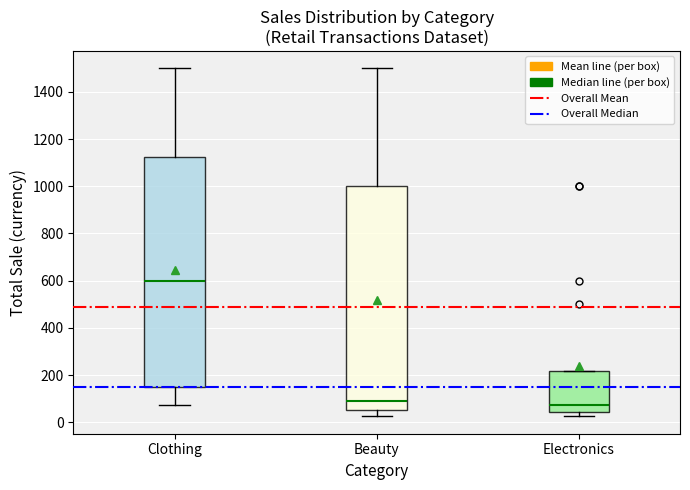

Where is the lower edge of the box for Beauty on the y-axis? The values are not printed on the chart, so give them approximately, as read against the axis.

60